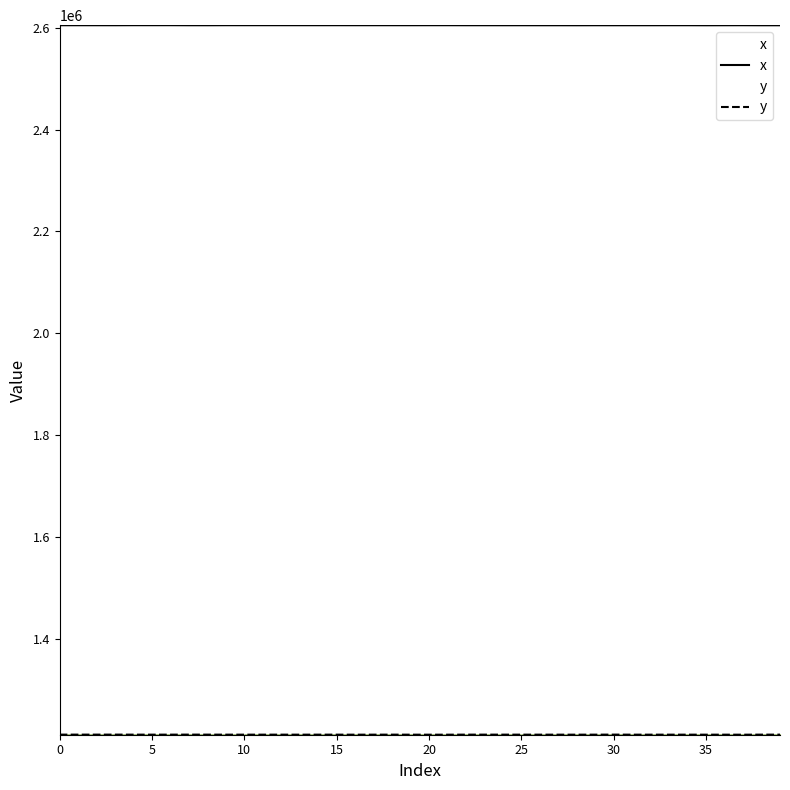

What is the label of the 5th point from the right?

35